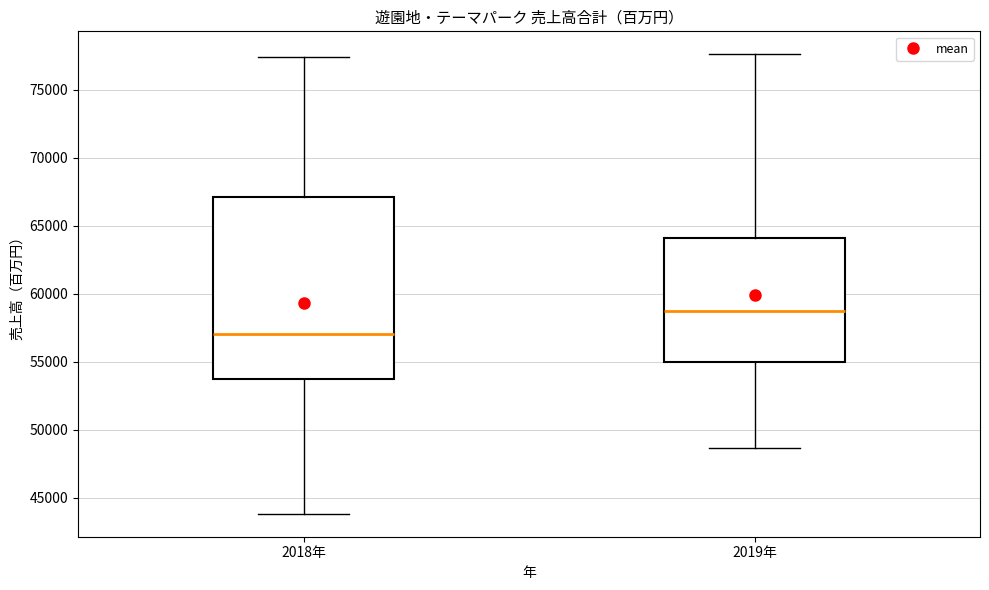

Reading left to right, read every box against the y-axis: the position of its median line, the range the box covers, and the ends of its whiskers. The values are not printed on the chart, so give them approximately, as read against the axis.

2018年: median 57000, box 54000 to 67000, whiskers 44000 to 77500
2019年: median 58500, box 55000 to 64000, whiskers 48500 to 77500